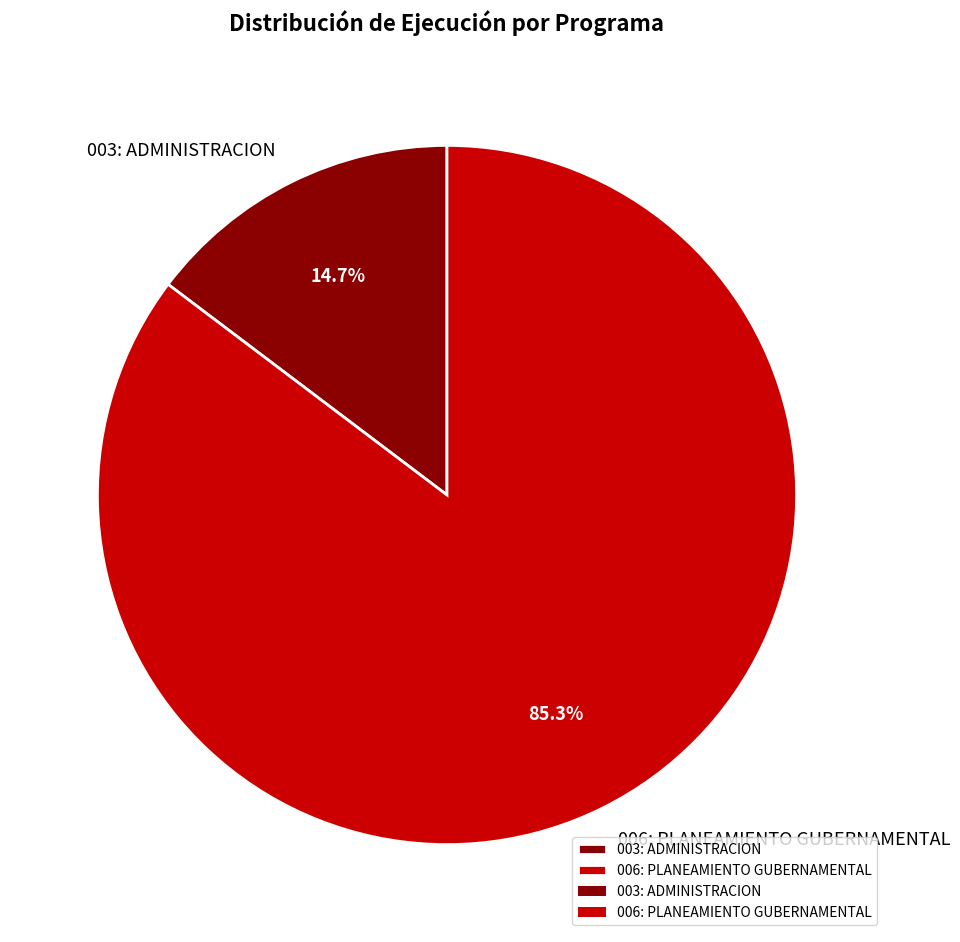

Combined, do 003: ADMINISTRACION and 006: PLANEAMIENTO GUBERNAMENTAL account for over 50%?

Yes